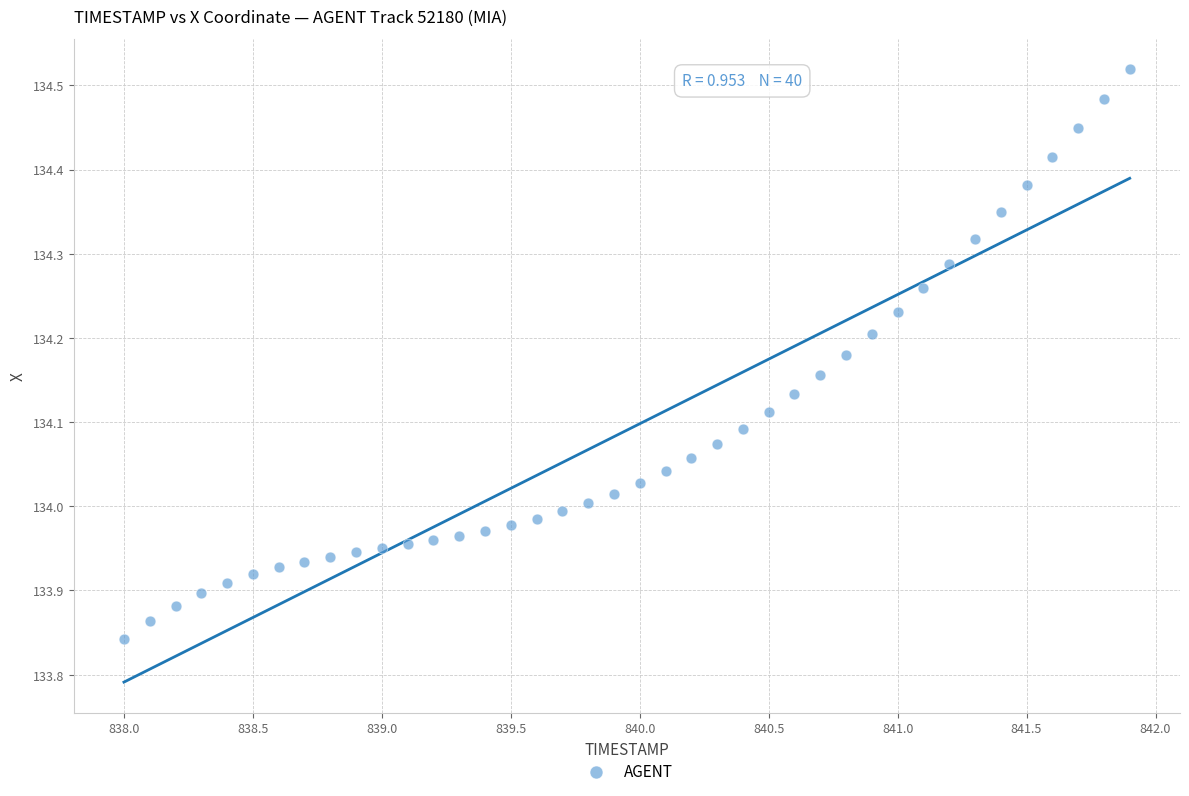

What is the range of Y values (max minus min)?

0.7